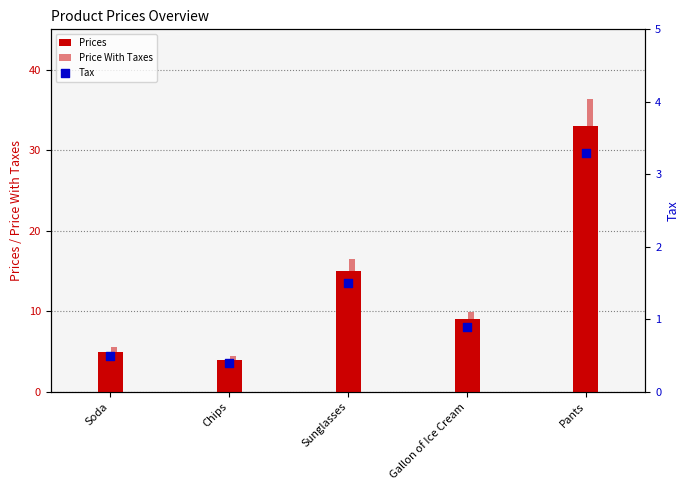

Is the value of Tax at Soda greater than the value of Price With Taxes at Chips?

No